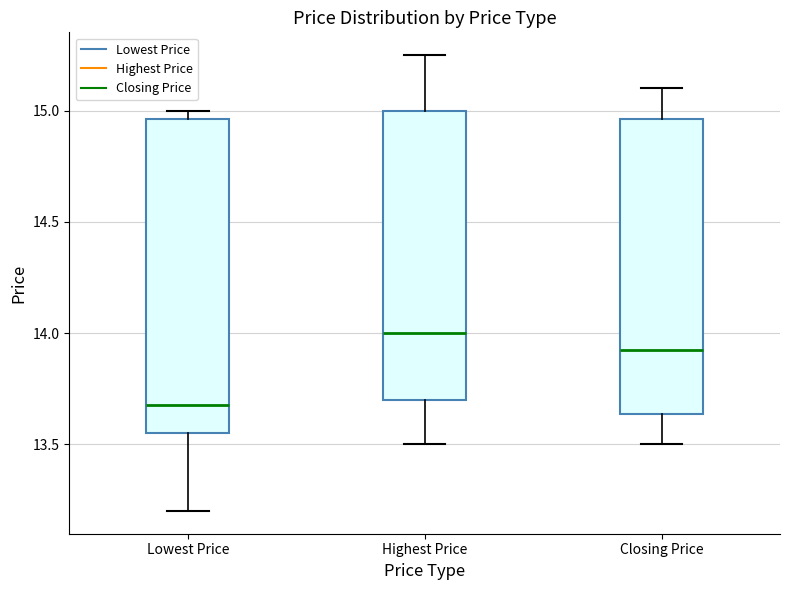

Where does the upper whisker of the box for Closing Price end on the y-axis? The values are not printed on the chart, so give them approximately, as read against the axis.

15.10